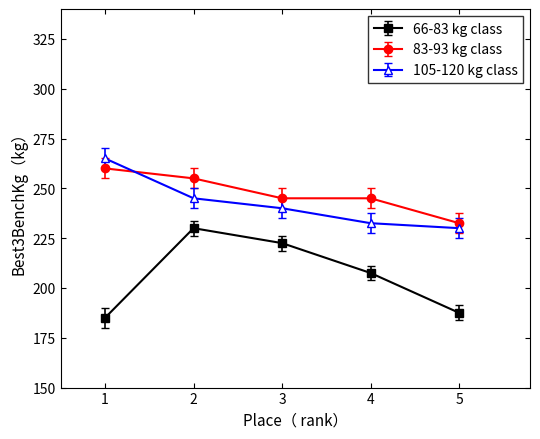

Where is the first local maximum for 66-83 kg class?

2